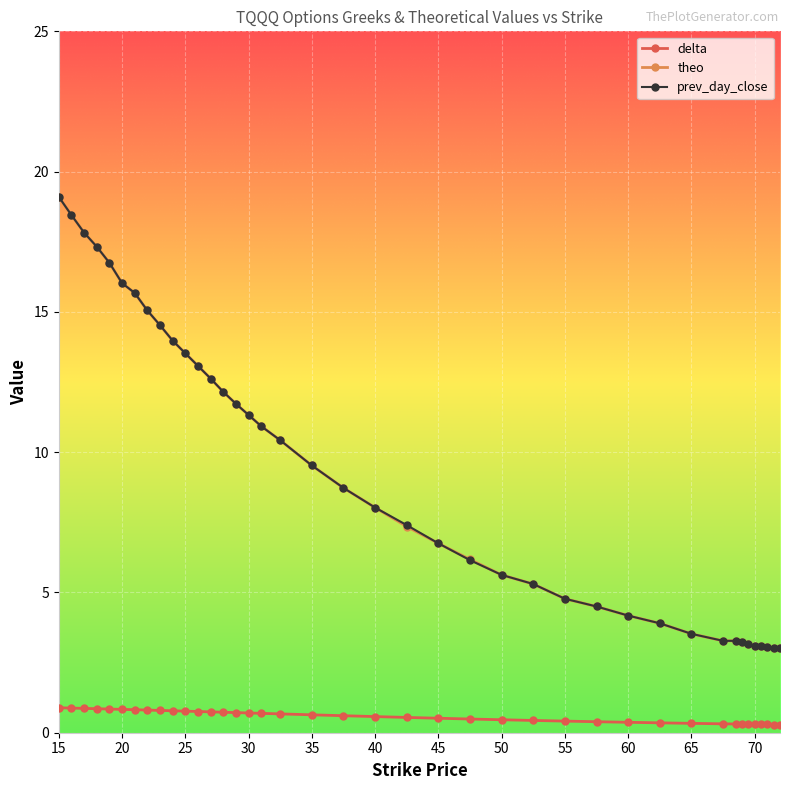

What is the maximum value shown in the chart?

19.1